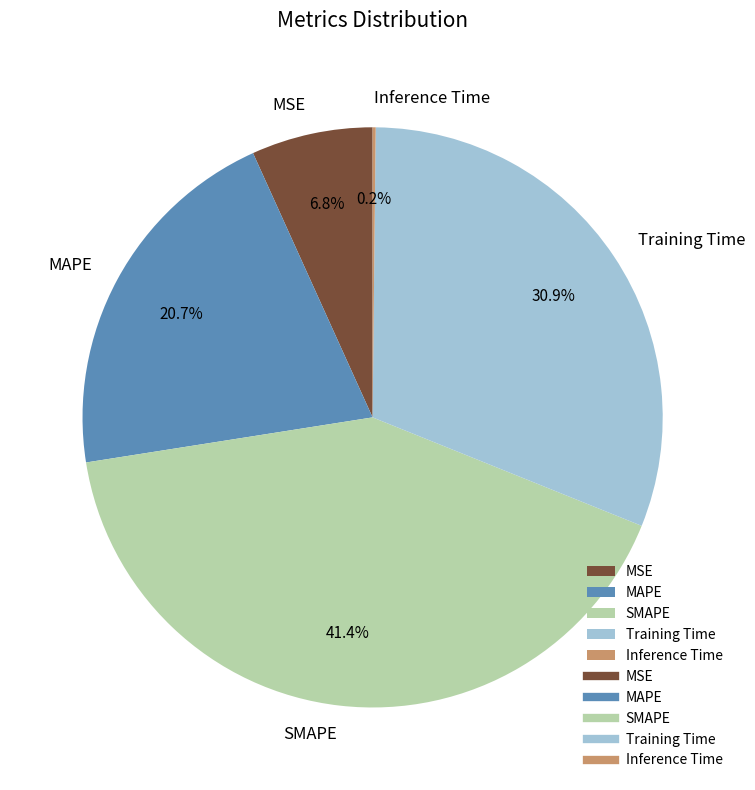

To the nearest percent, what percentage of the pie is MAPE?

21%